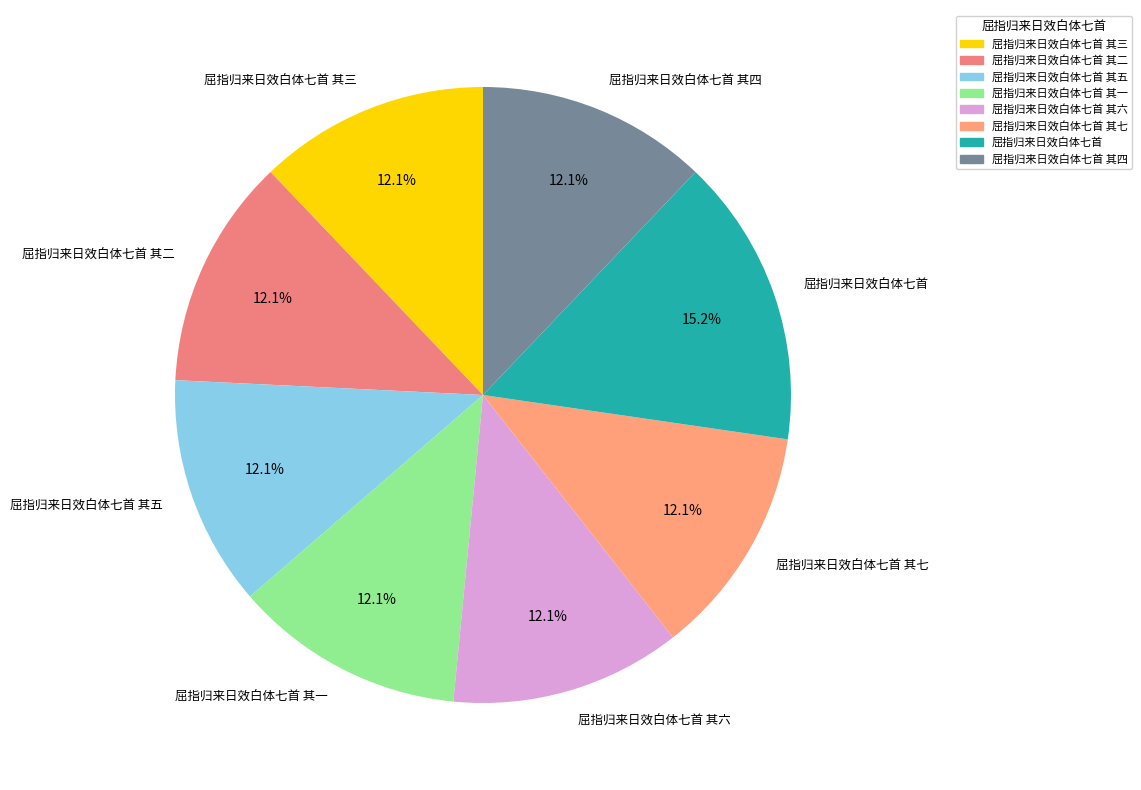

To the nearest percent, what is the combined percentage of 屈指归来日效白体七首 其六 and 屈指归来日效白体七首 其五?

24%